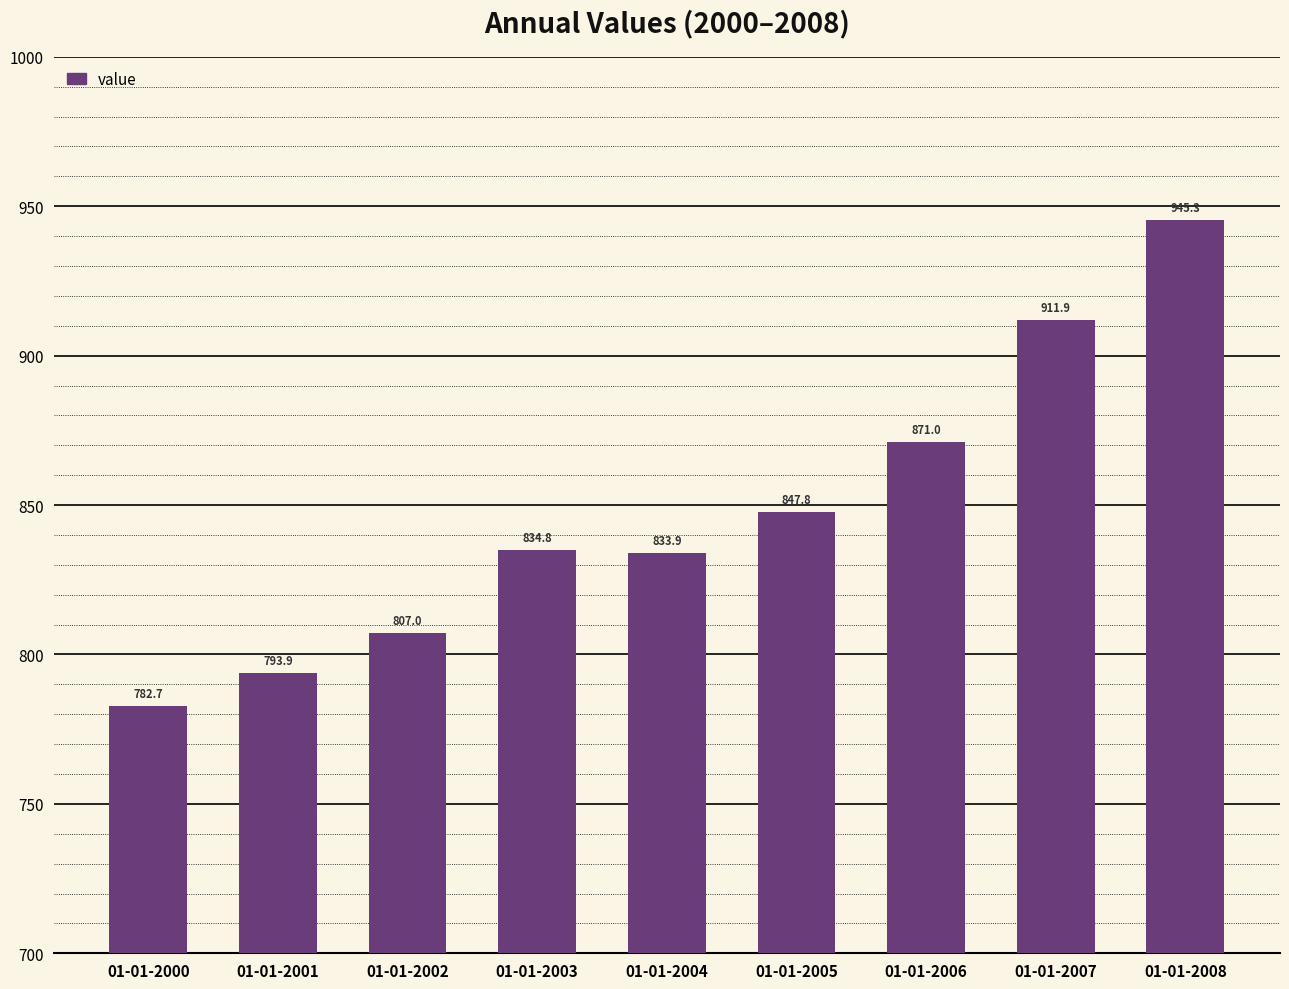

How many data points are above 834?

5